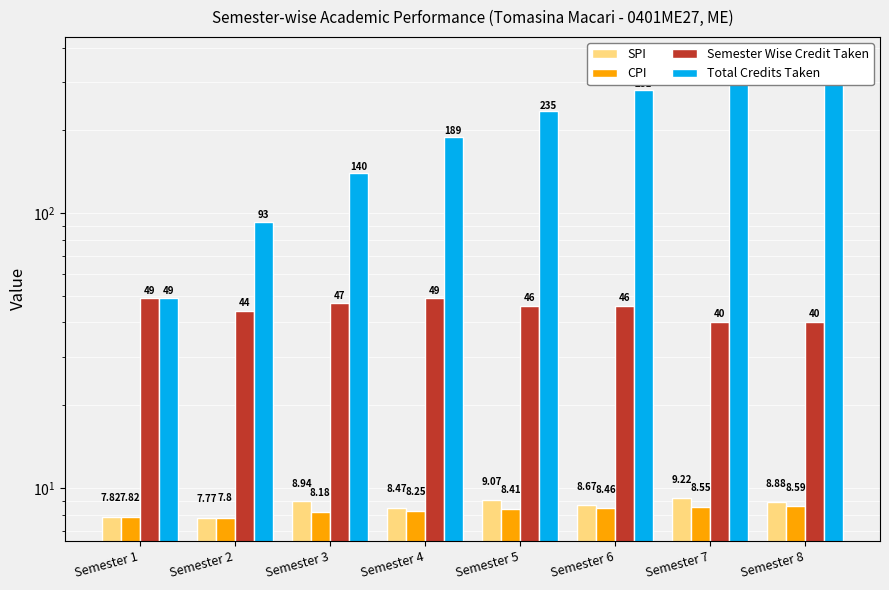

How many data points in CPI are less than 8?

2